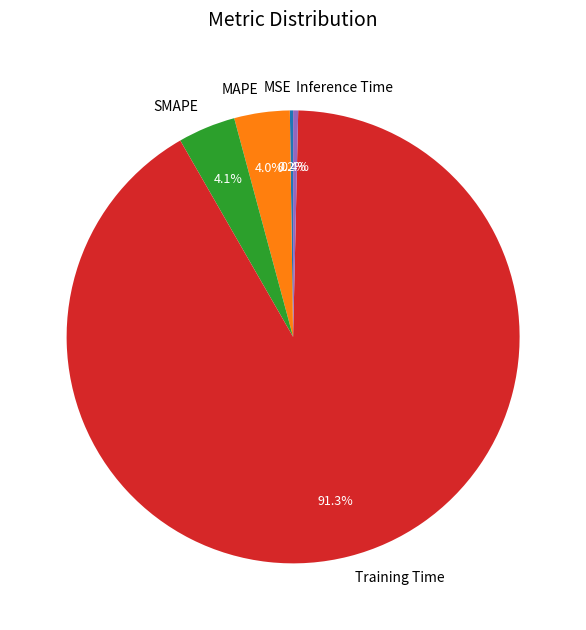

What is the largest slice in the pie chart?

Training Time